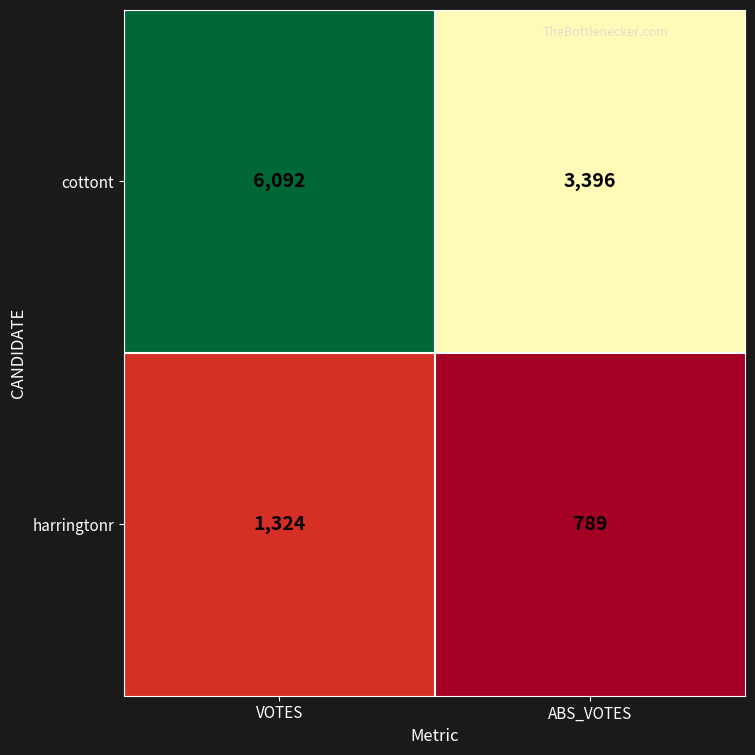

At ABS_VOTES, list the series in order from largest to smallest.

cottont, harringtonr